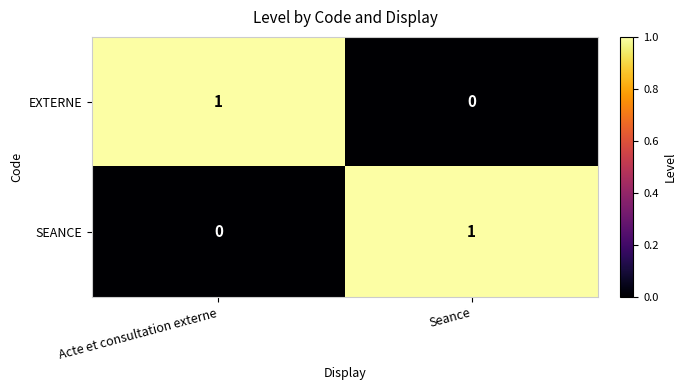

True or false: EXTERNE has a value of 2 at Acte et consultation externe.

False